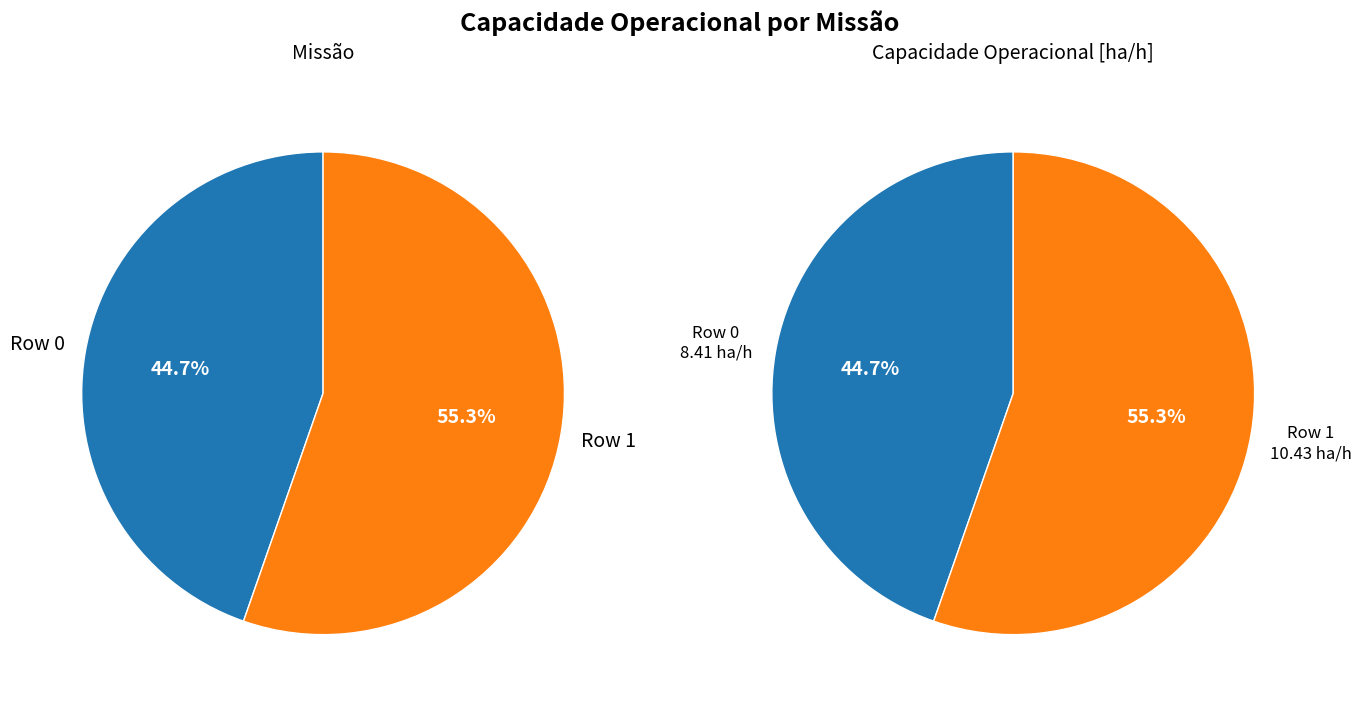

Rank the categories by value from lowest to highest.

Row 0, Row 1